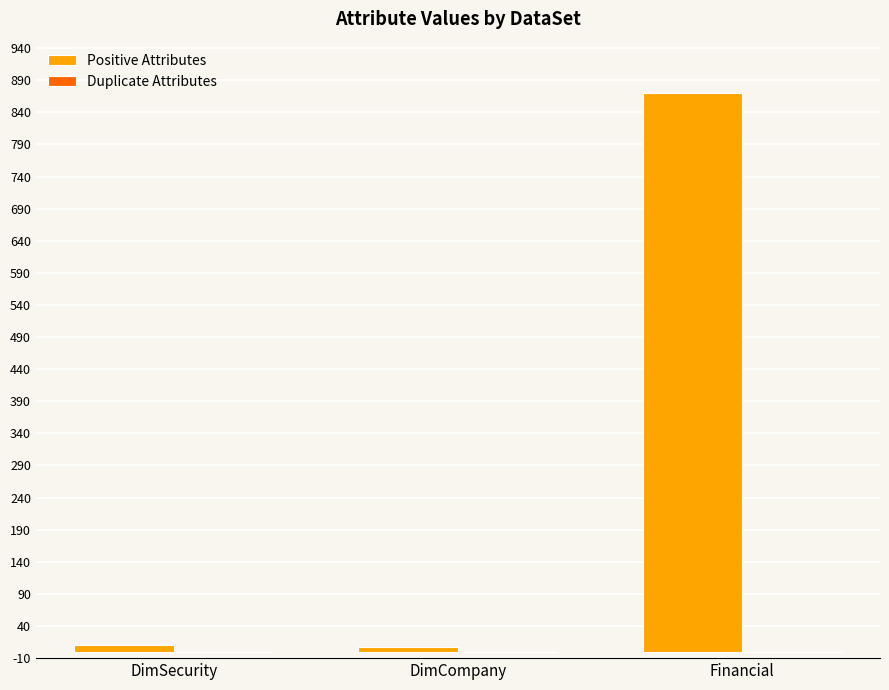

True or false: Positive Attributes has a value of 7 at DimCompany.

True